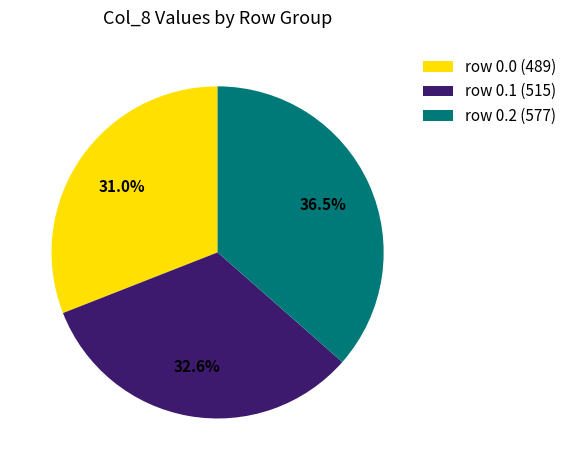

What is the ratio of the value at row 0.2 (577) to the value at row 0.0 (489)?

1.2